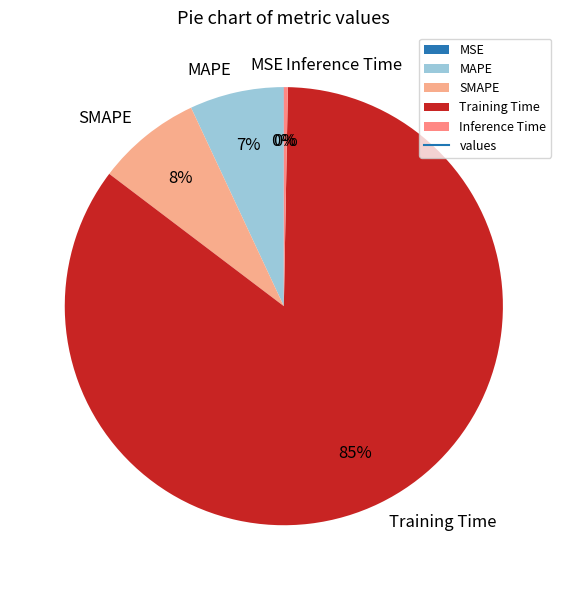

Is there a majority slice in this chart?

Yes